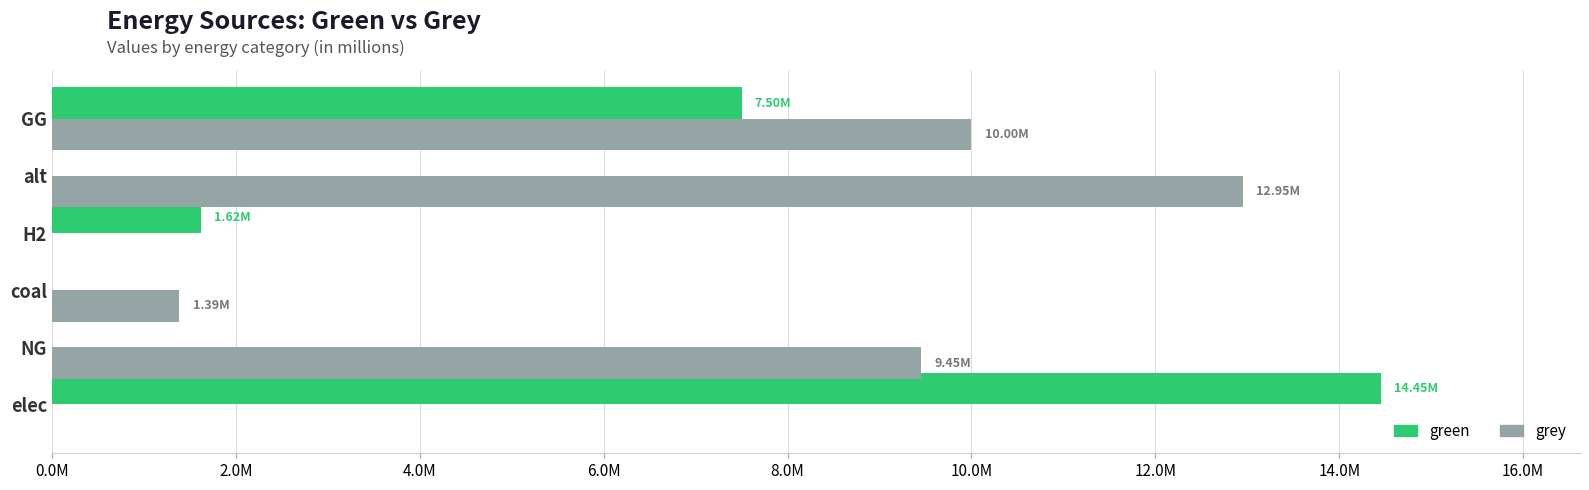

What are all the series names shown in the legend?

green, grey